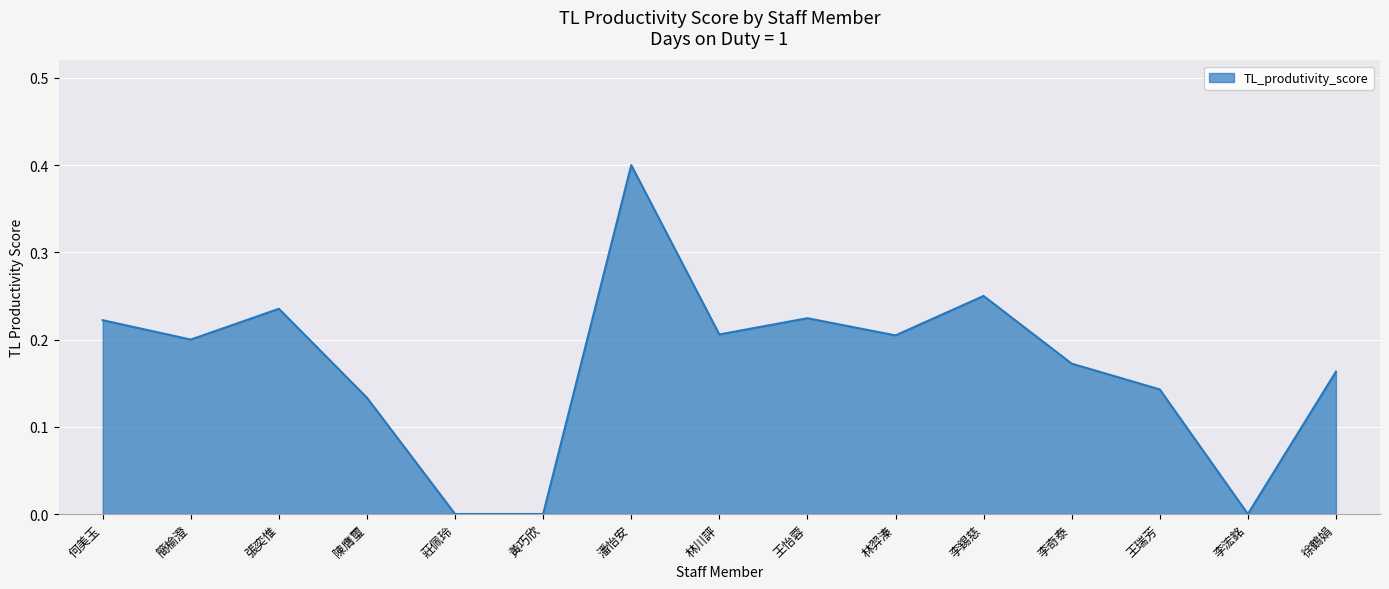

Count the values in the range 0 to 1.

15